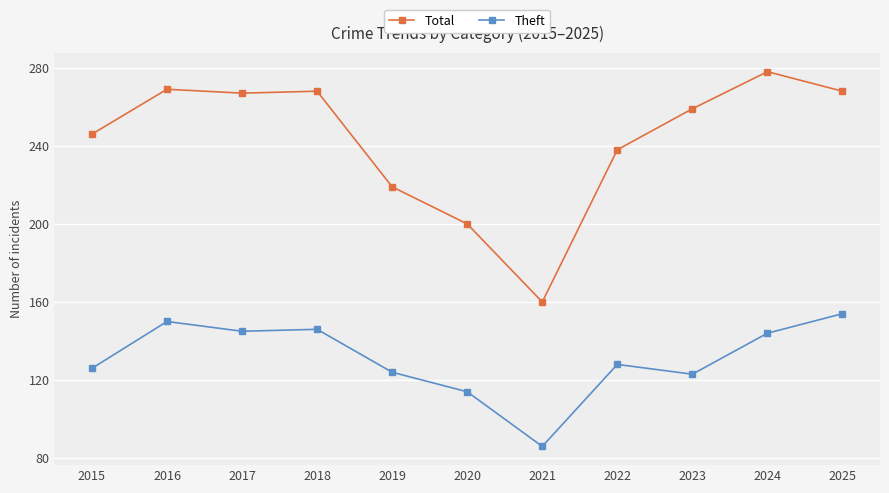

What is the total value across all series at 2021?

246